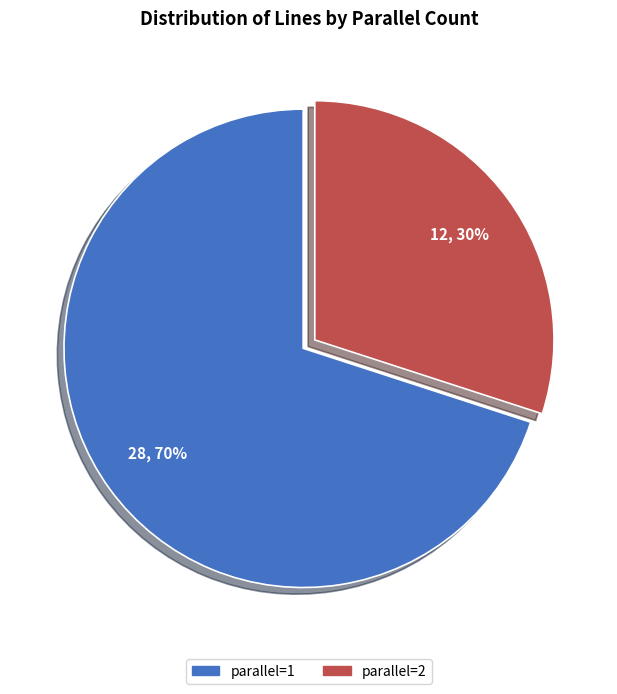

Approximately how many times larger is the value at parallel=1 compared to parallel=2?

2.3